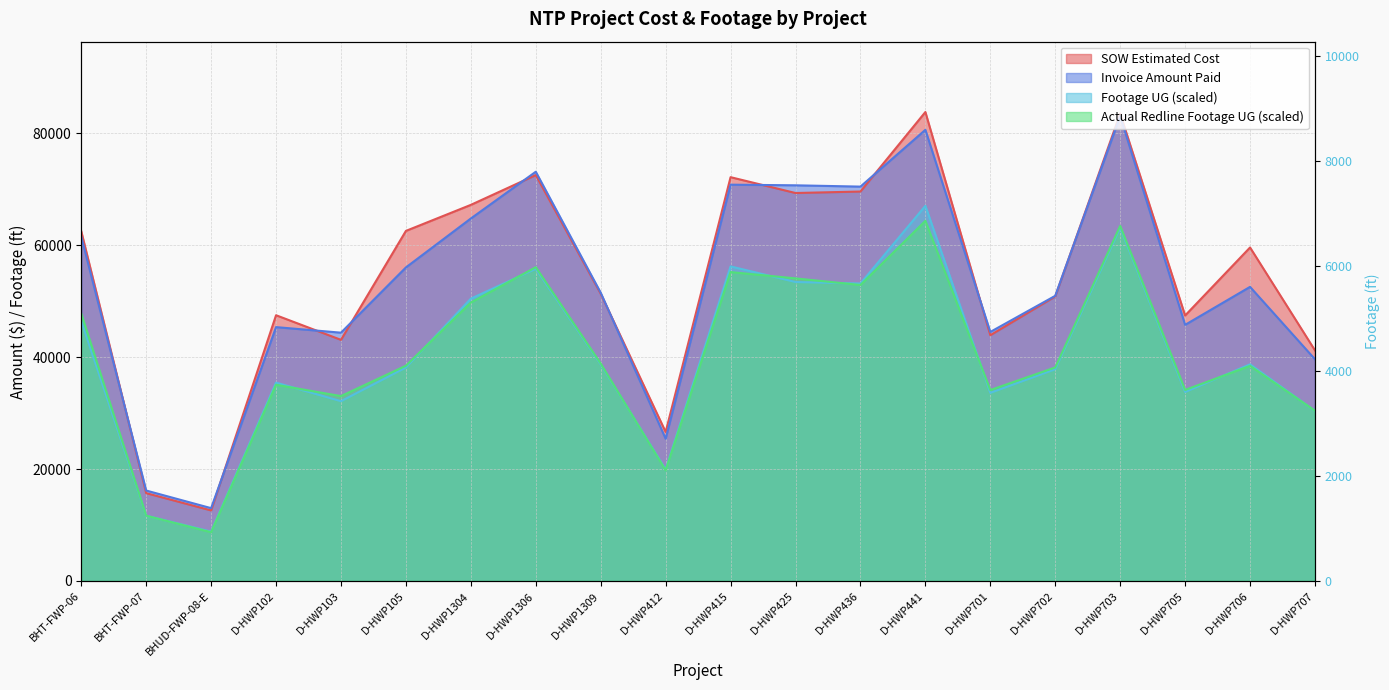

True or false: Invoice Amount Paid and SOW Estimated Cost cross at least once.

True